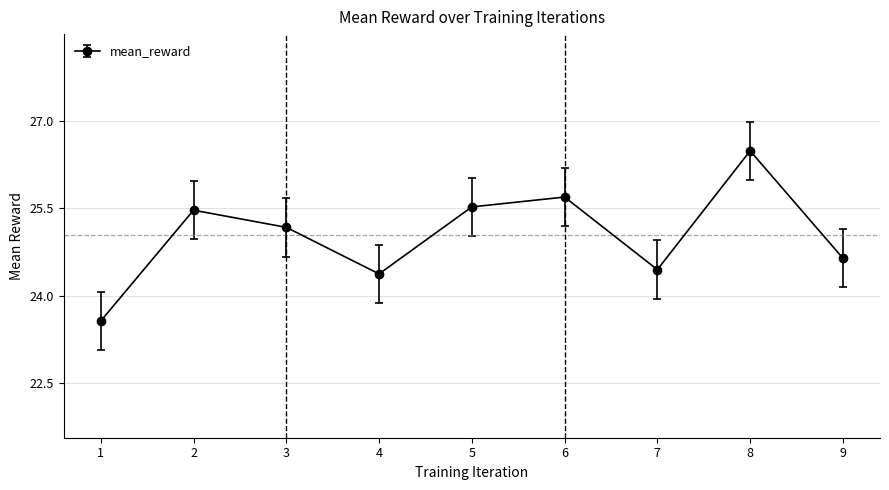

List the labels in order of value, smallest first.

1, 4, 7, 9, 3, 2, 5, 6, 8